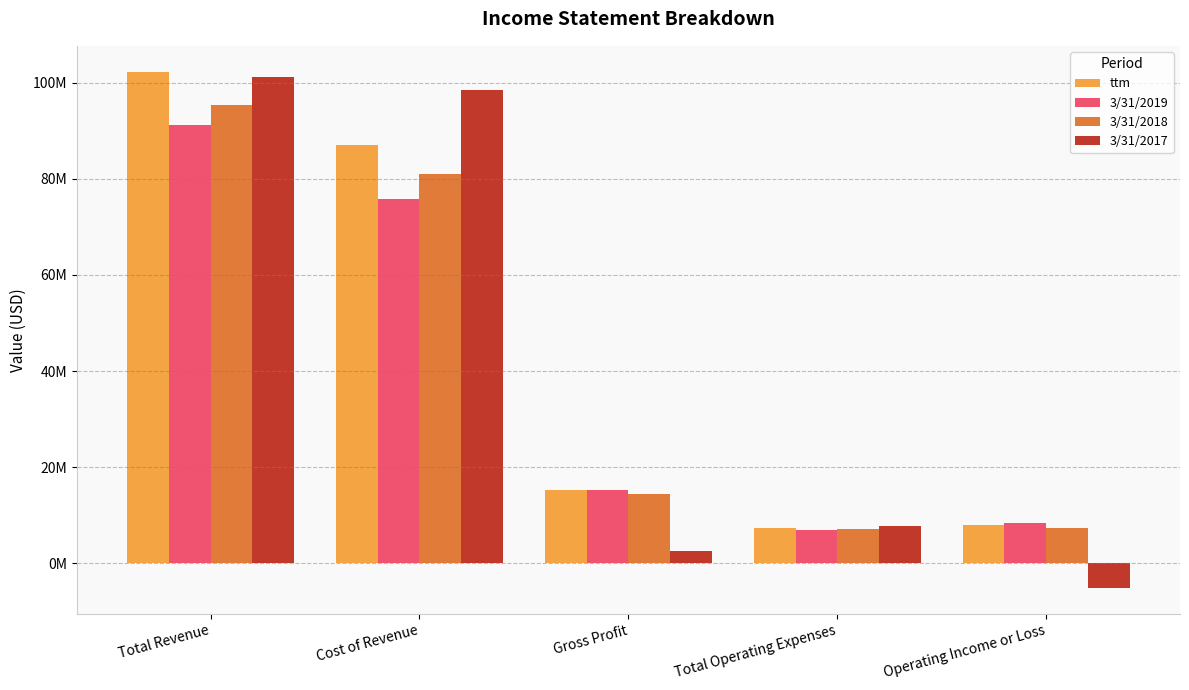

Which series has the largest total across all categories?

ttm